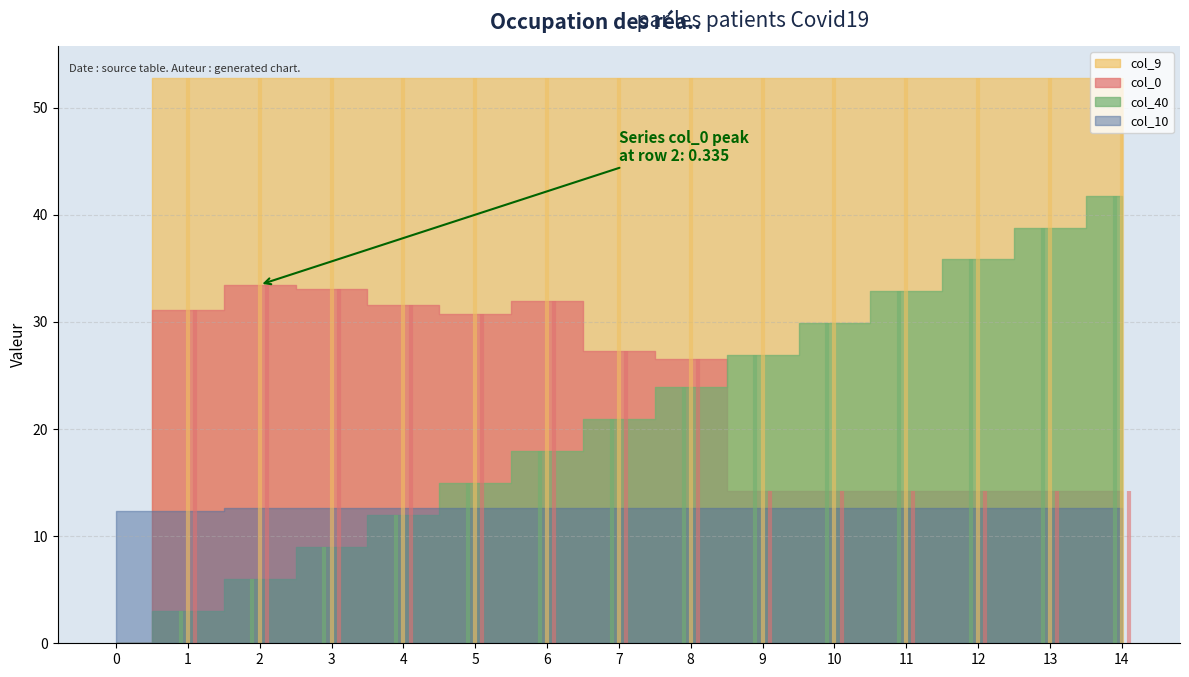

Rank the series at 3 from lowest to highest value.

col_40, col_10, col_0, col_9